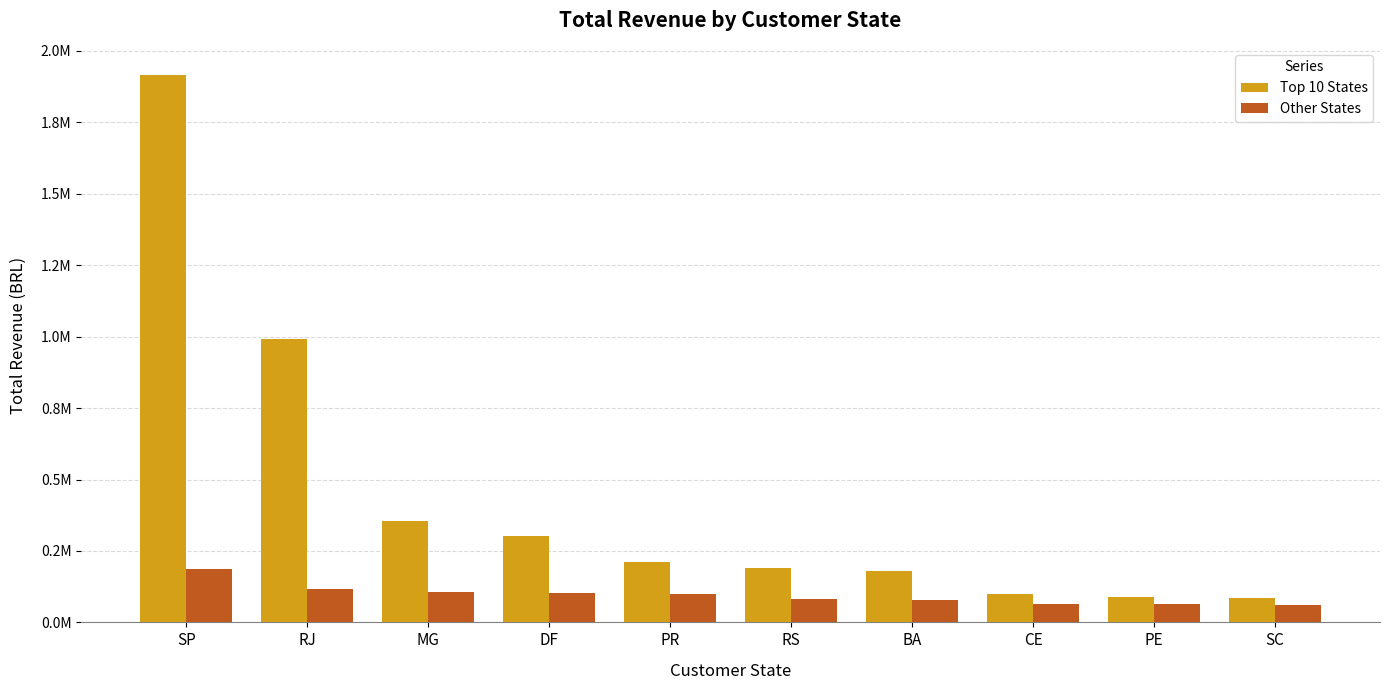

What position from the left is BA?

7